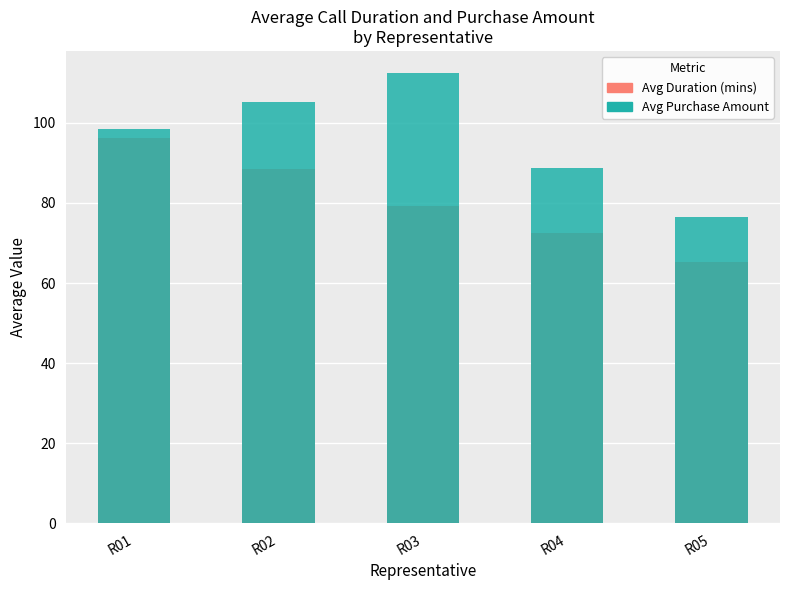

At which label does Avg Duration (mins) reach its minimum?

R05